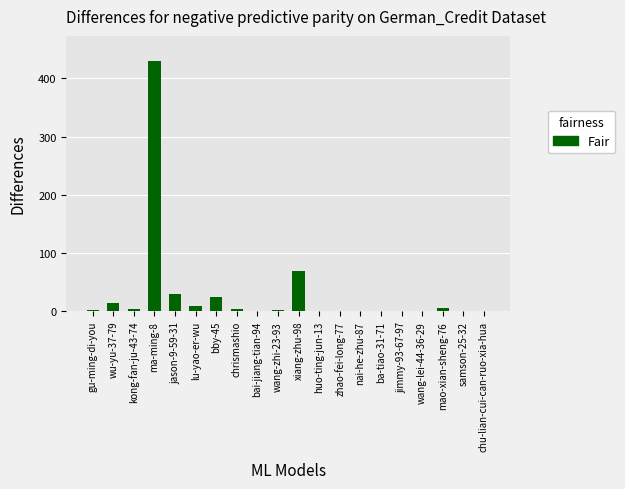

True or false: the data shows 13 at jason-9-59-31.

False